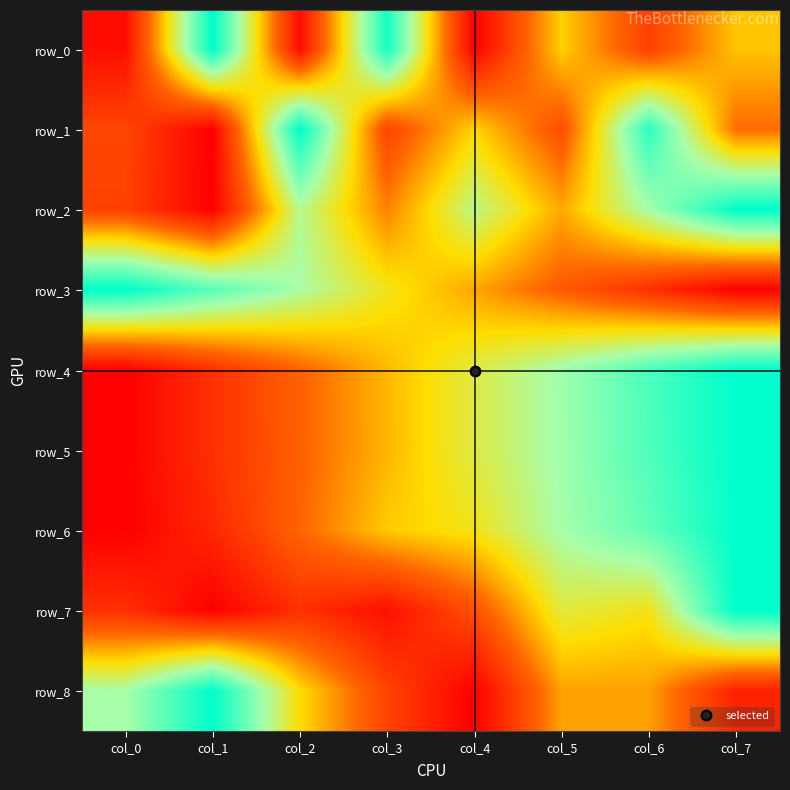

Reading left to right, list all the values displayed in this chart.

row_0: 0.0	1.0	0.0	1.0	0.0	0.5	0.2	0.5
row_1: 0.2	0.0	1.0	0.2	0.5	0.2	0.9	0.3
row_2: 0.2	0.0	0.7	0.3	0.7	0.4	0.7	1.0
row_3: 1.0	0.8	0.7	0.5	0.4	0.3	0.1	0.0
row_4: 0.0	0.1	0.3	0.4	0.6	0.7	0.9	1.0
row_5: 0.0	0.1	0.3	0.4	0.6	0.7	0.9	1.0
row_6: 0.0	0.1	0.3	0.5	0.5	0.7	0.8	1.0
row_7: 0.1	0.0	0.1	0.0	0.2	0.6	0.5	1.0
row_8: 0.7	1.0	0.5	0.2	0.0	0.4	0.4	0.1